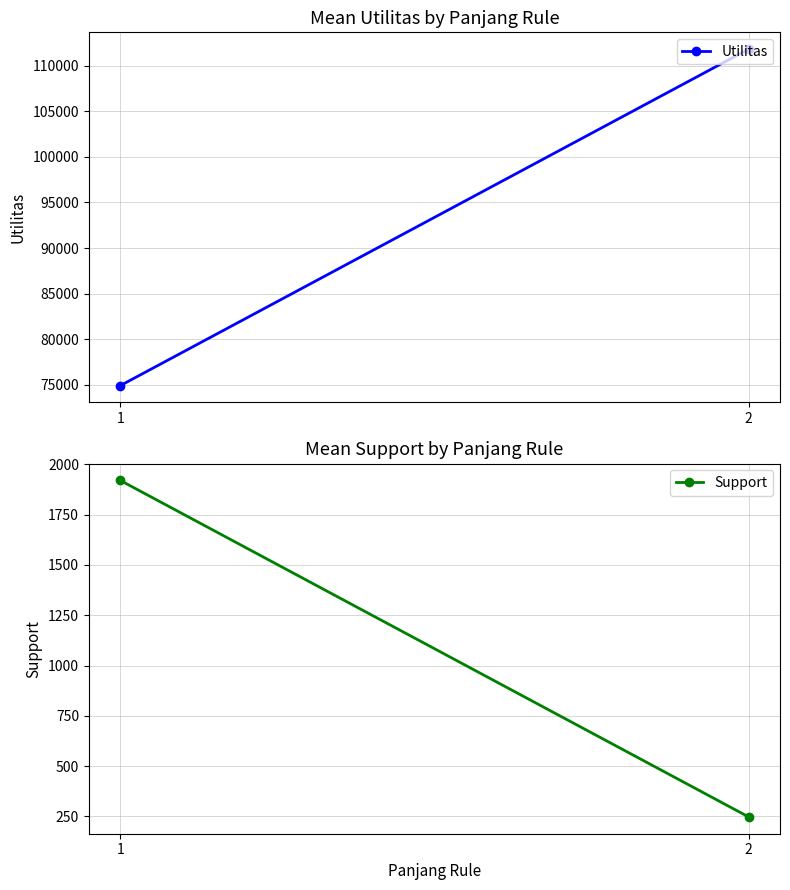

Reading left to right, extract all data points from this chart.

Utilitas: 74909.5	111808.5
Support: 1920.8	247.2